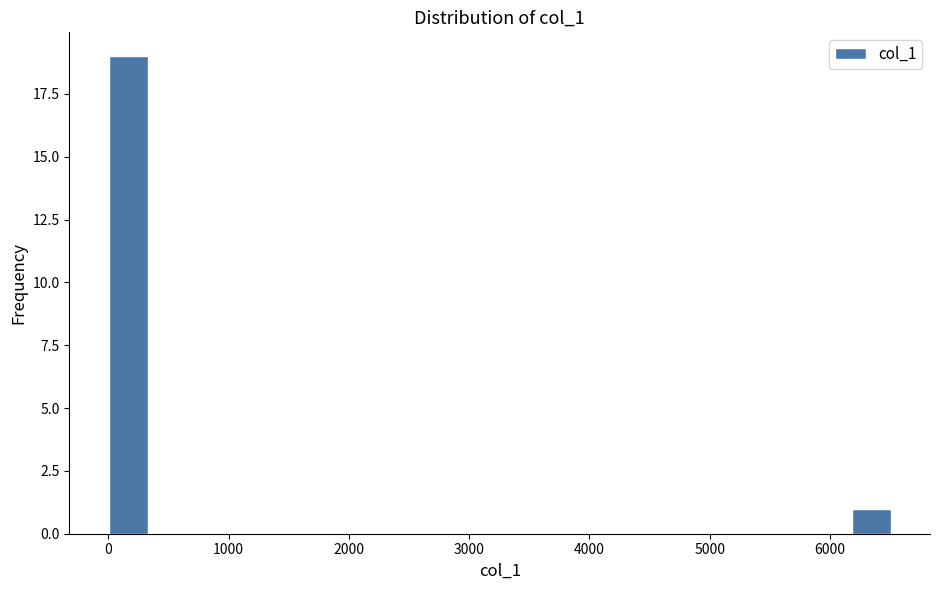

Around what value on the x-axis is the tallest bar? Give the approximate position of its centre, as read against the axis.

200